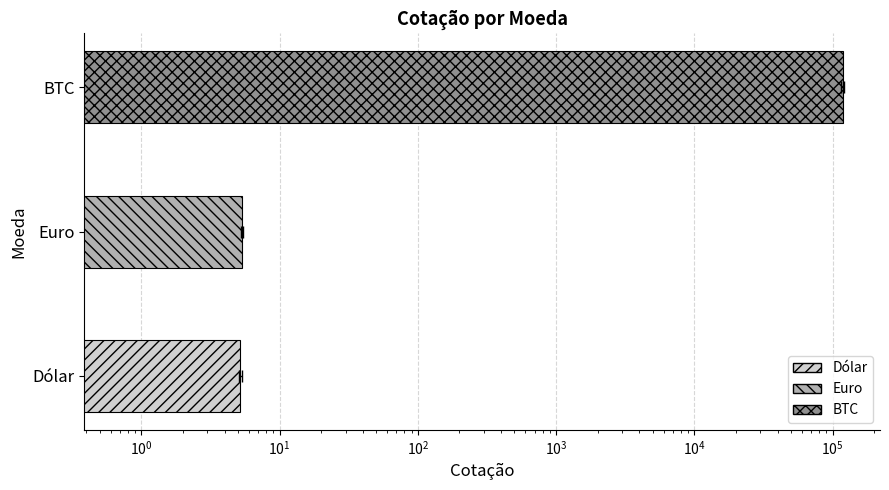

What is the minimum value shown in the chart?

5.2